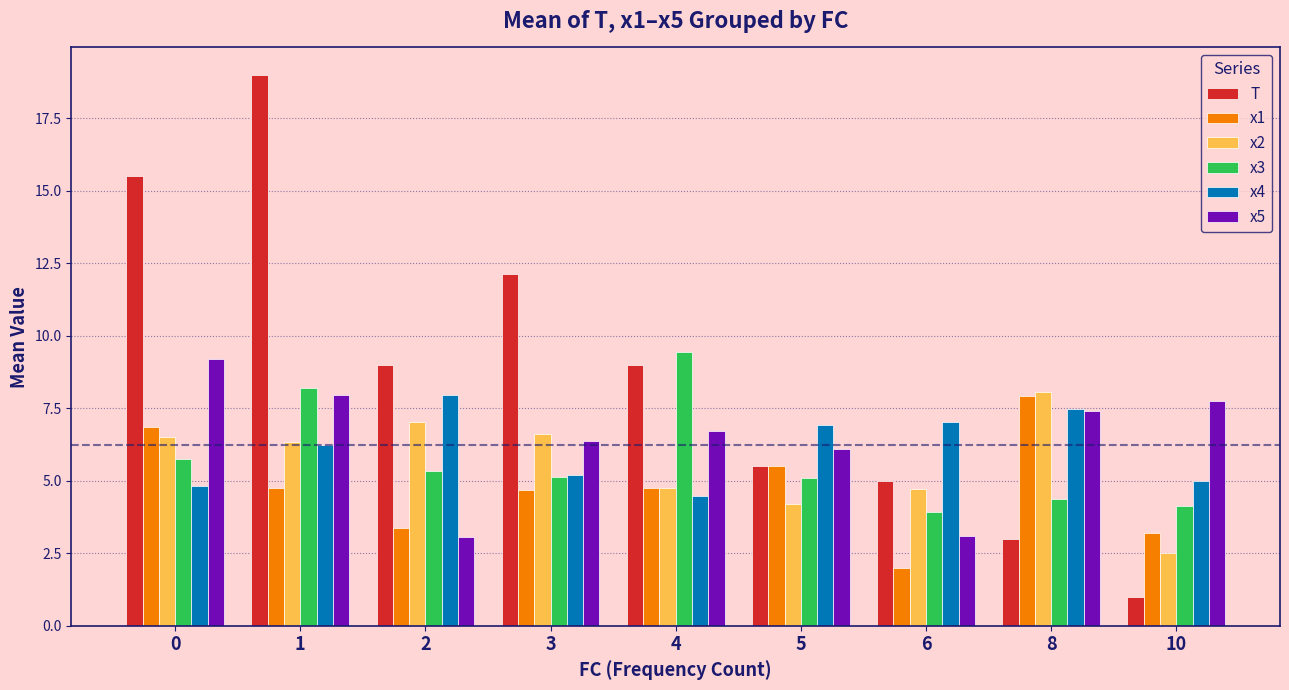

How many data points in T are less than 9?

4